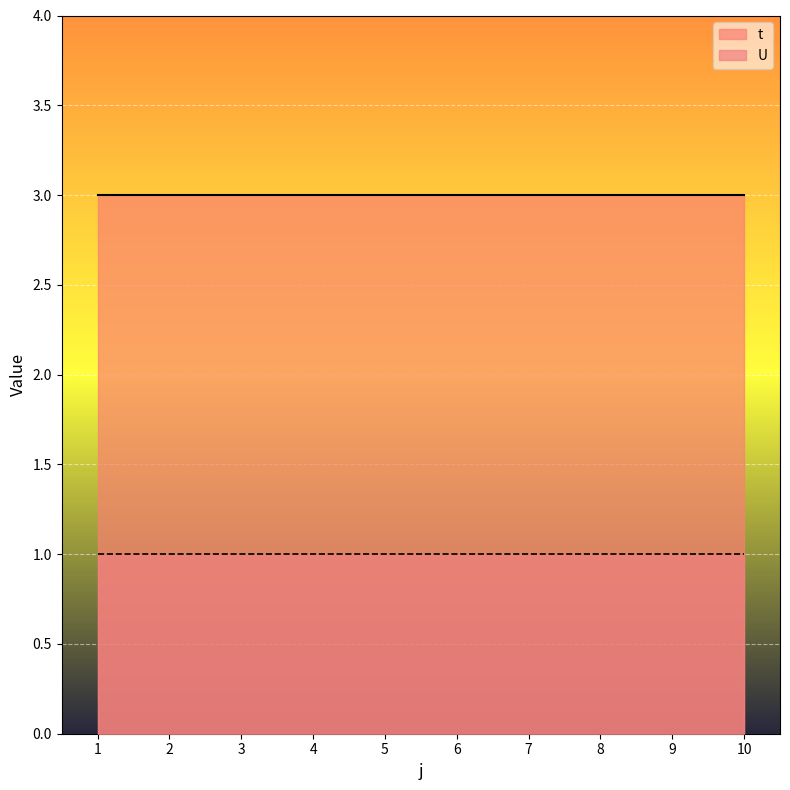

What value does the t series have at 10?

3